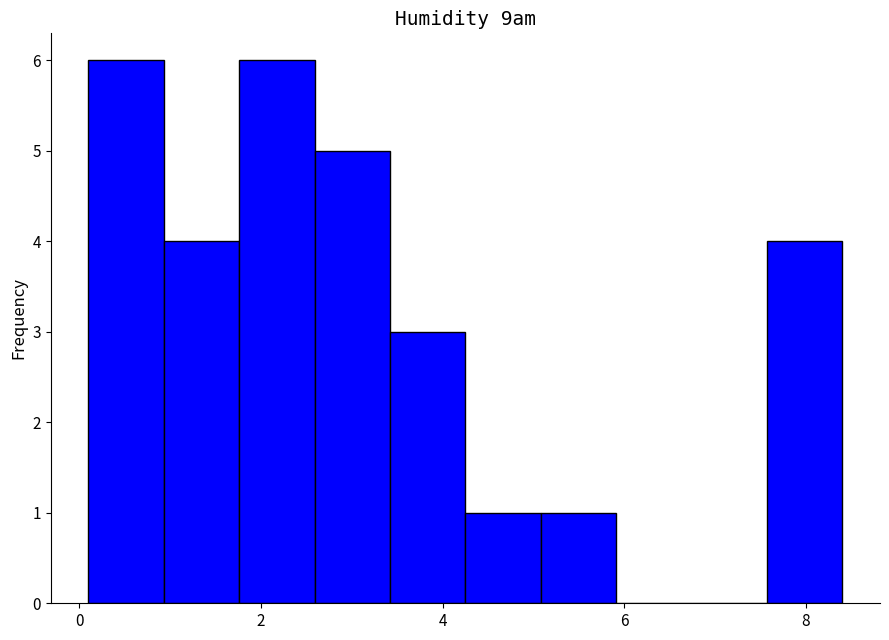

Reading left to right, transcribe this chart: for each bar, give the range it covers on the x-axis and its height. Neither the bar edges nor the heights are printed on the chart, so give them approximately, as read against the axes.

0.2 to 1.0: 6
1.0 to 1.8: 4
1.8 to 2.6: 6
2.6 to 3.4: 5
3.4 to 4.2: 3
4.2 to 5.0: 1
5.0 to 6.0: 1
6.0 to 6.8: 0
6.8 to 7.6: 0
7.6 to 8.4: 4